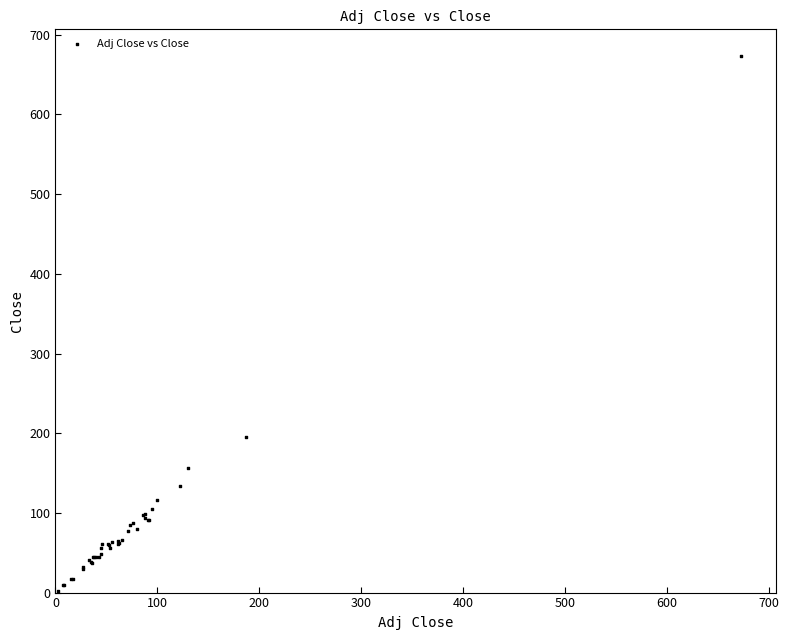

What Y value in the scatter plot is closest to 337?

194.7